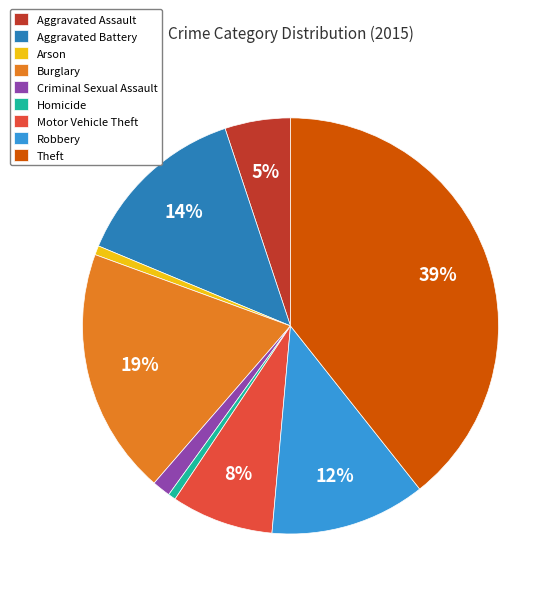

Which has a higher value, Aggravated Assault or Robbery?

Robbery